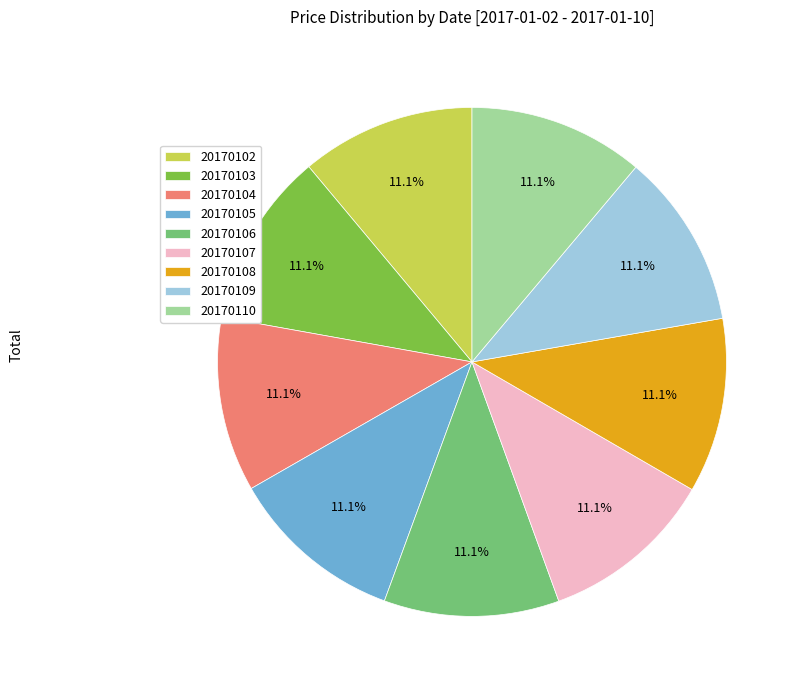

To the nearest percent, what percentage of the pie is 20170105?

11%